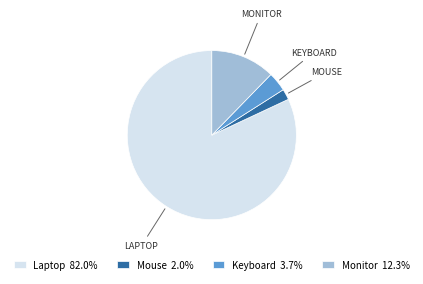

How many segments does this pie chart have?

4